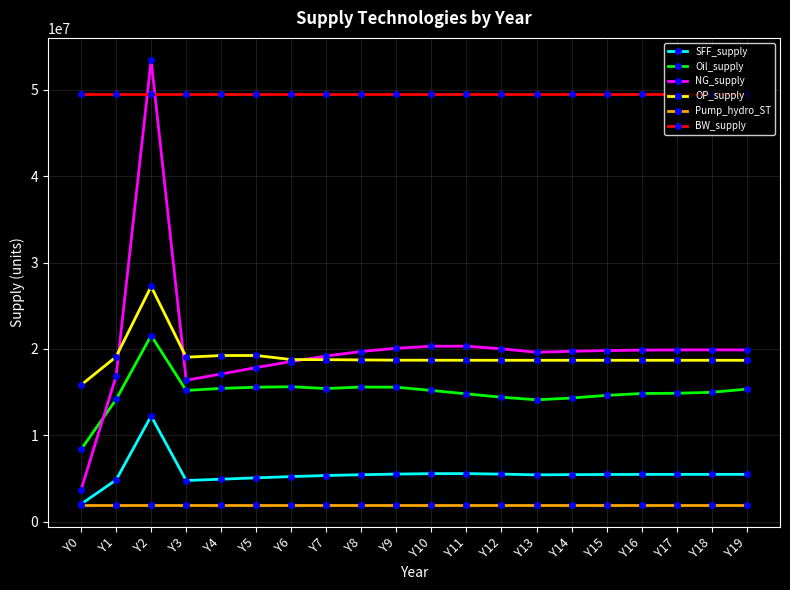

What is the difference between the second highest and minimum values in the SFF_supply series?

3530206.8